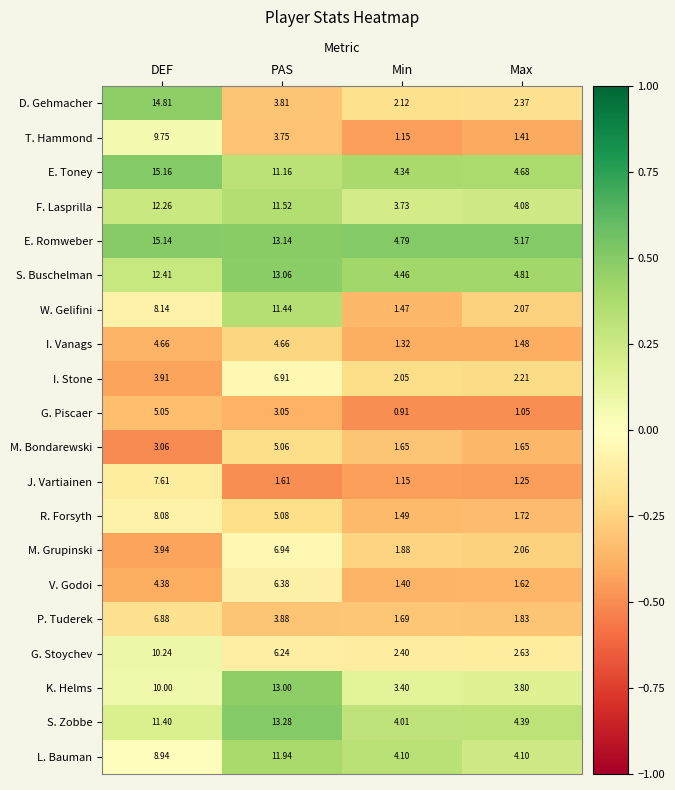

Which category has the lowest value in the R. Forsyth series?

Min